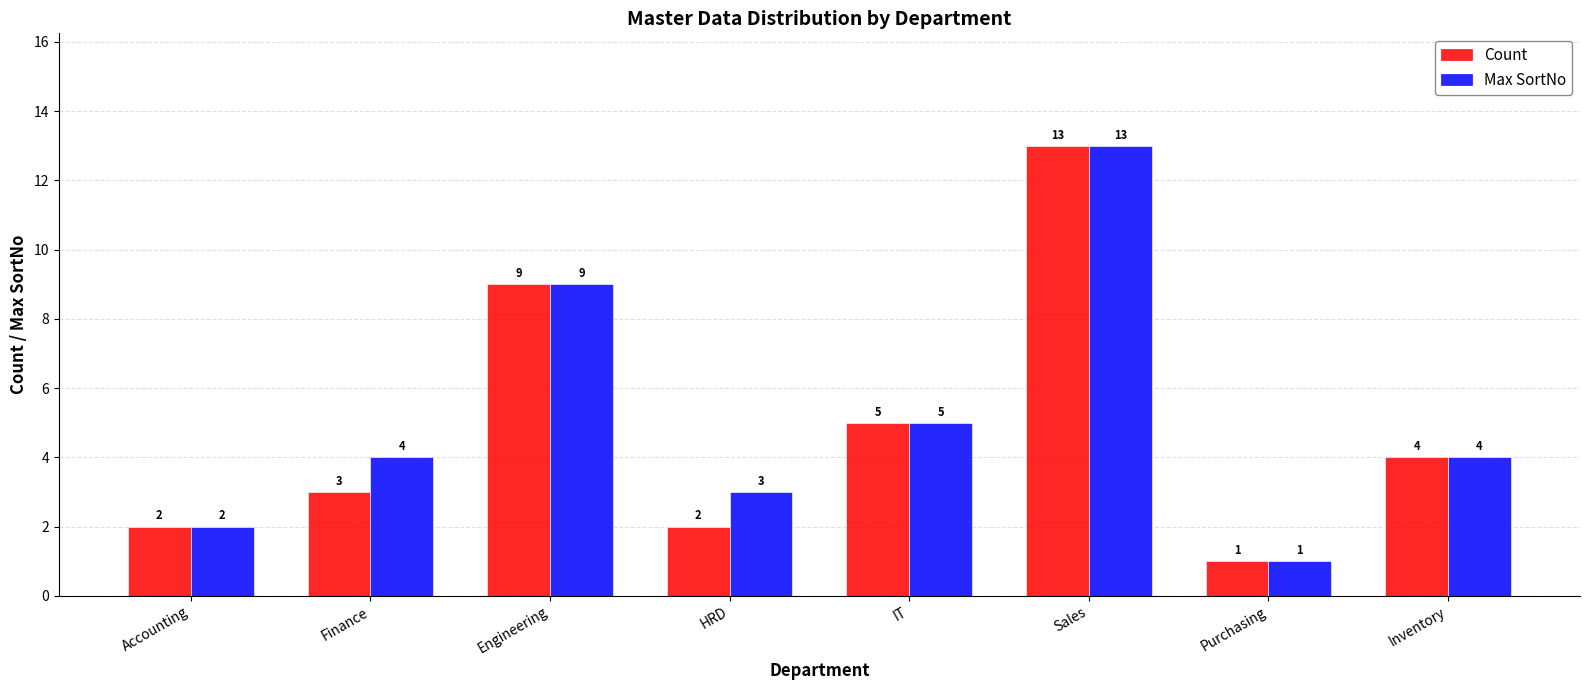

What is the minimum value shown in the chart?

1